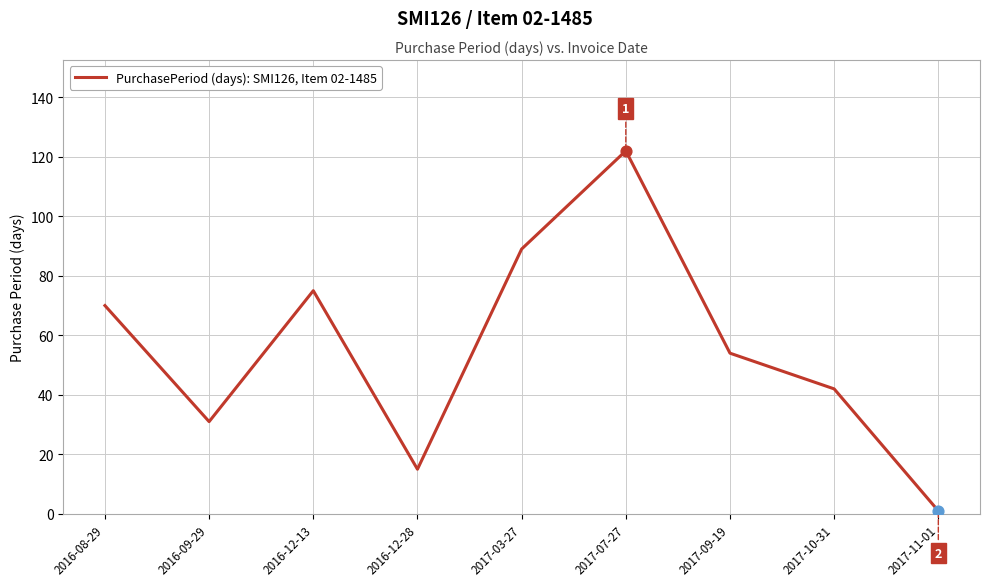

Between 2016-08-29 and 2016-09-29, which is larger?

2016-08-29